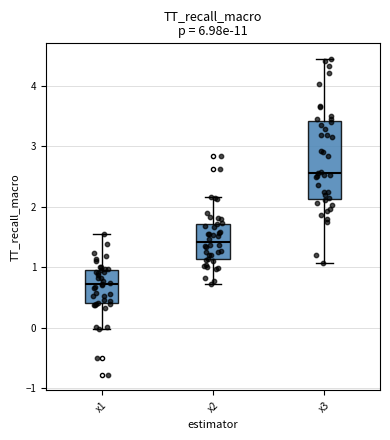

Reading left to right, transcribe this box plot: for each box, give where its median line is, the range the box spans, and where its two whiskers end, as read against the y-axis. The values are not printed on the chart, so give them approximately, as read against the axis.

x1: median 0.7, box 0.4 to 1.0, whiskers 0.0 to 1.6
x2: median 1.4, box 1.1 to 1.7, whiskers 0.7 to 2.2
x3: median 2.6, box 2.1 to 3.4, whiskers 1.1 to 4.4